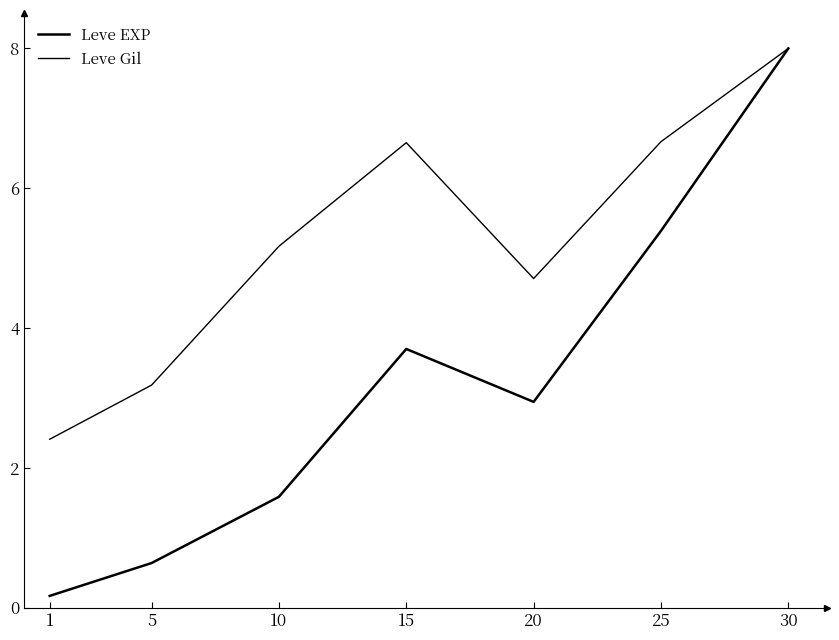

The value of Leve EXP at 15 is 3.7. True or false?

True